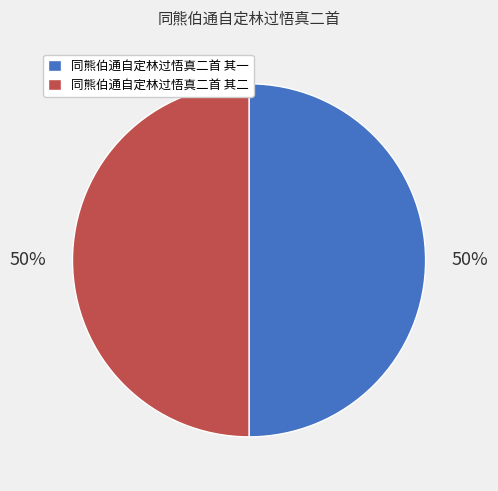

Do 同熊伯通自定林过悟真二首 其一 and 同熊伯通自定林过悟真二首 其二 together represent more than half of the pie?

Yes